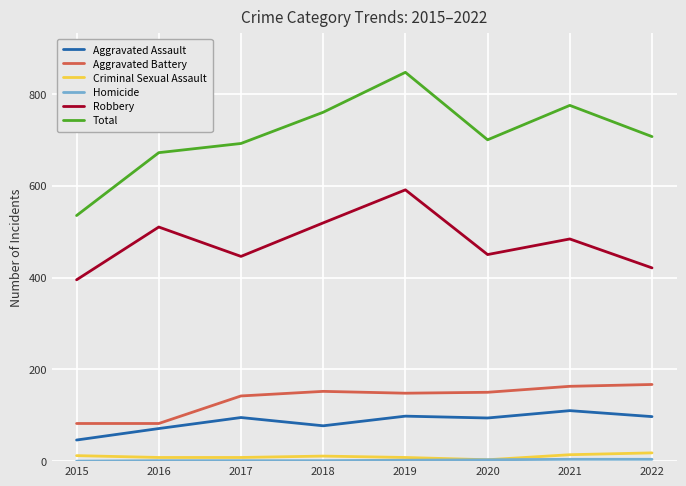

Which category has the highest value across all series?

2019